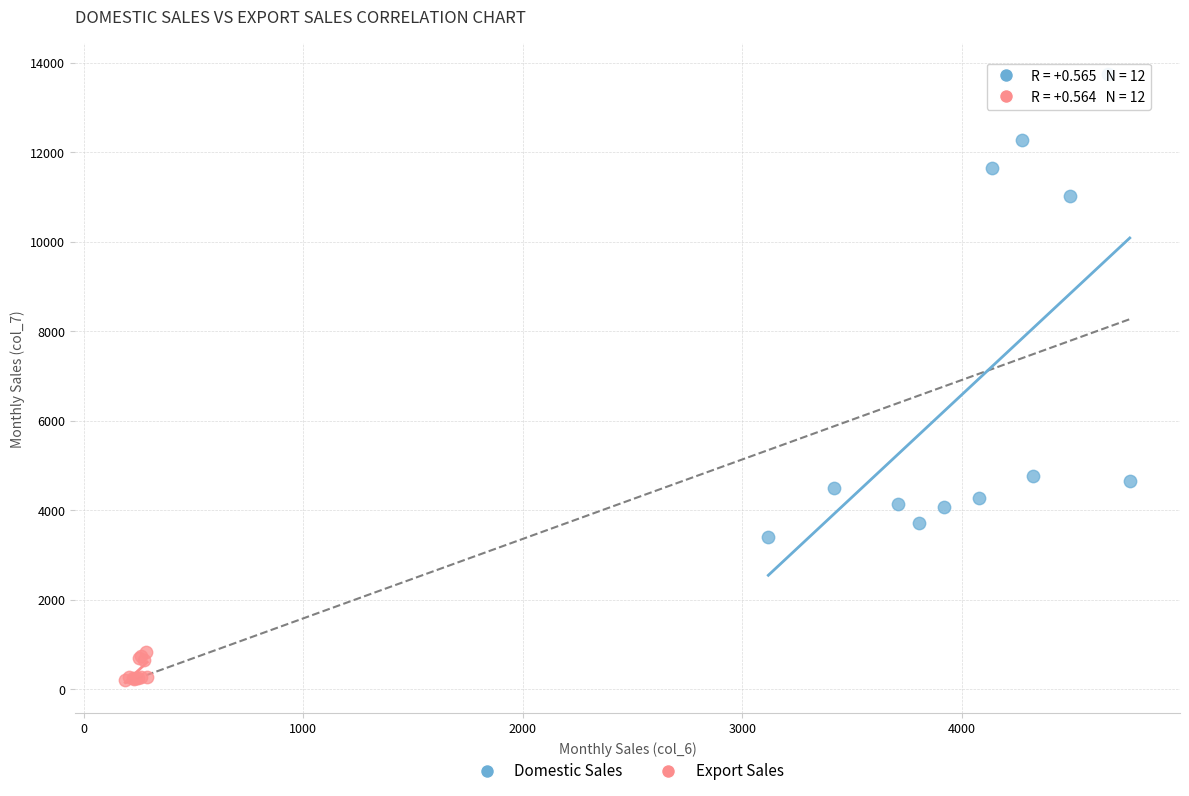

Which series has the widest spread of Y values?

Domestic Sales